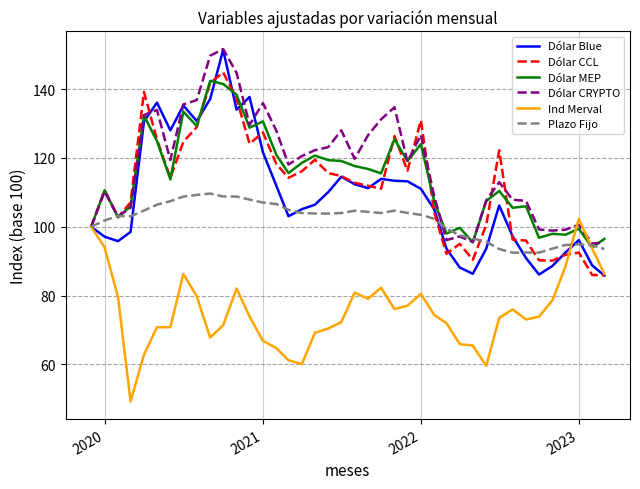

What is the minimum value shown in the chart?

49.2